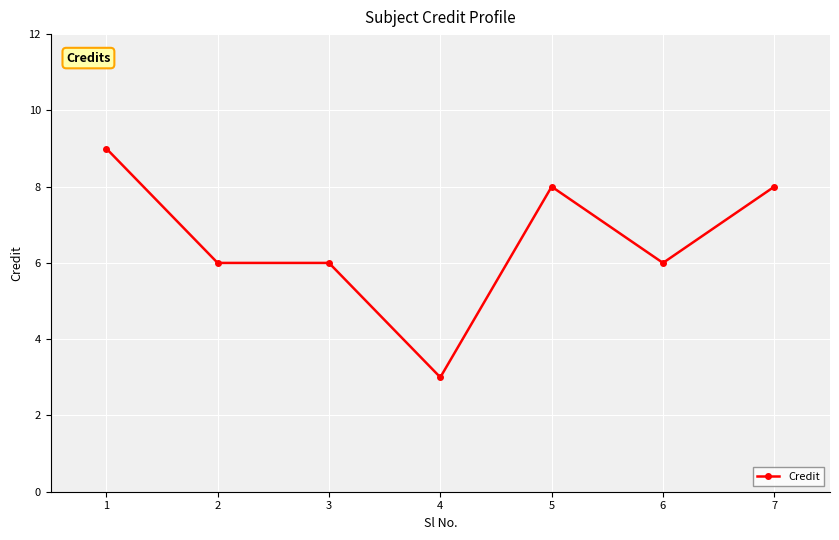

The chart shows a value of 3 at 4. True or false?

True